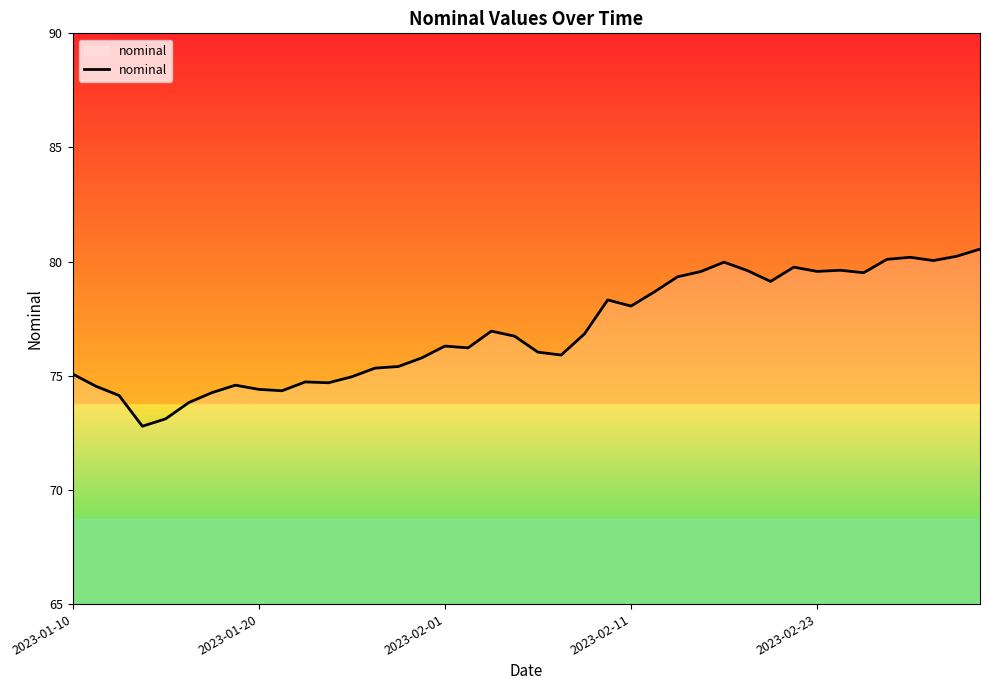

What is the minimum value shown in the chart?

72.8